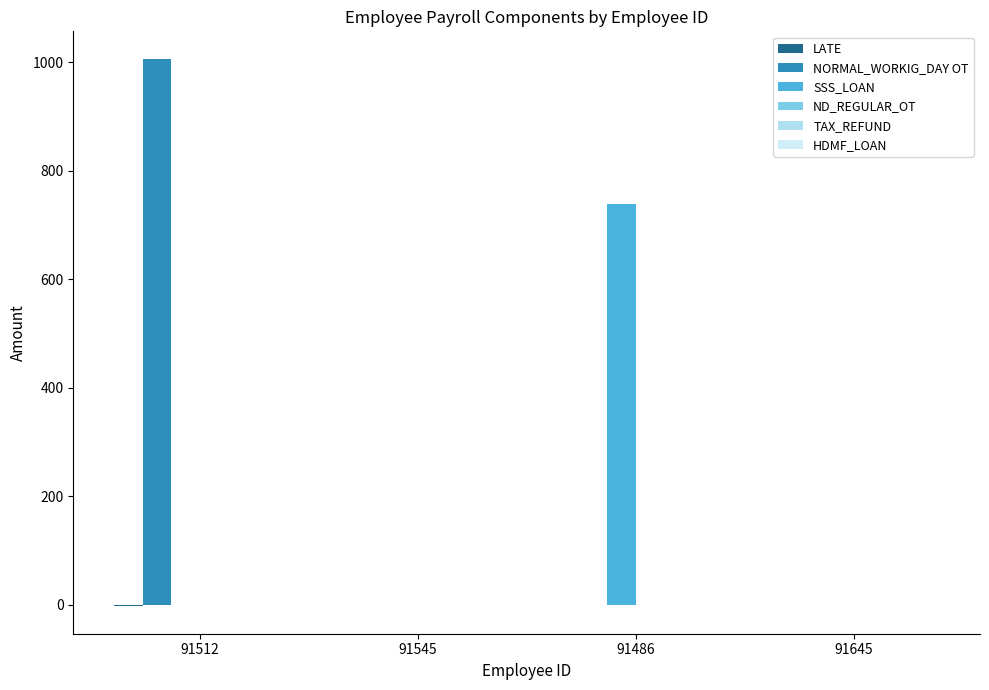

Are the bars horizontal?

No